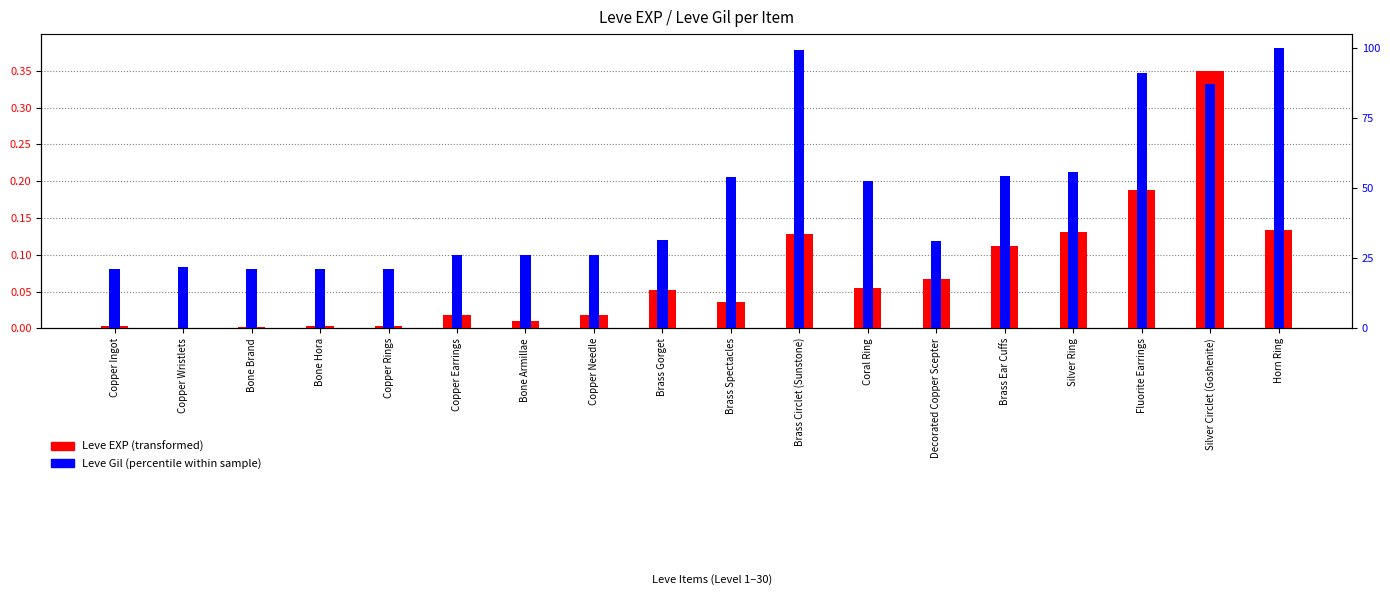

How many bars are there in total?

36